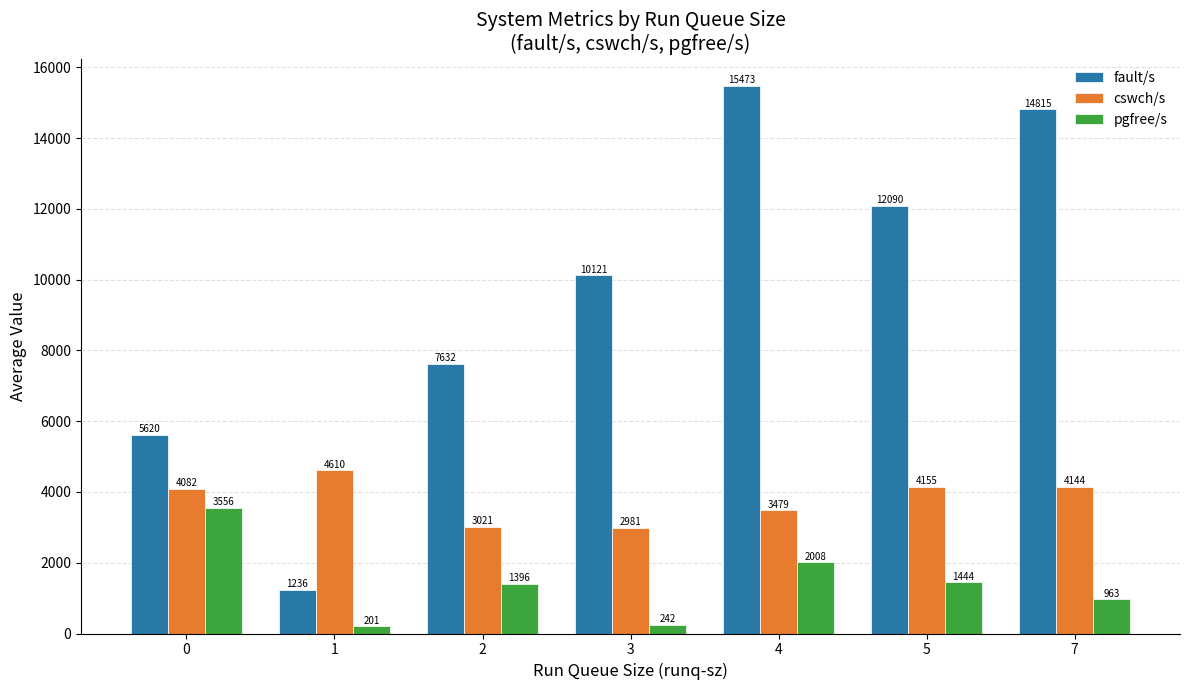

How many categories are shown in the chart?

7